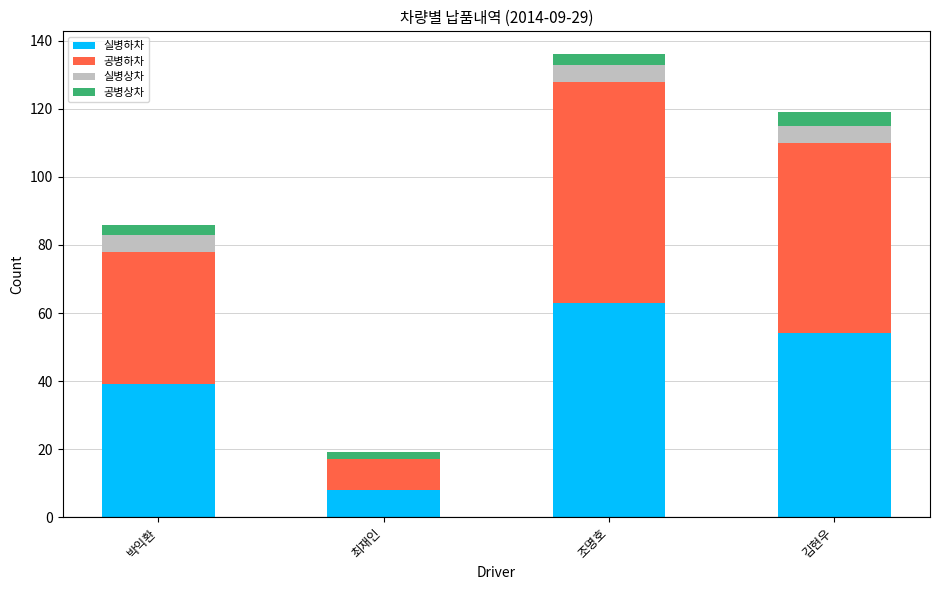

What is the sum of the 실병하차 values at 조명호 and 박익환?

102